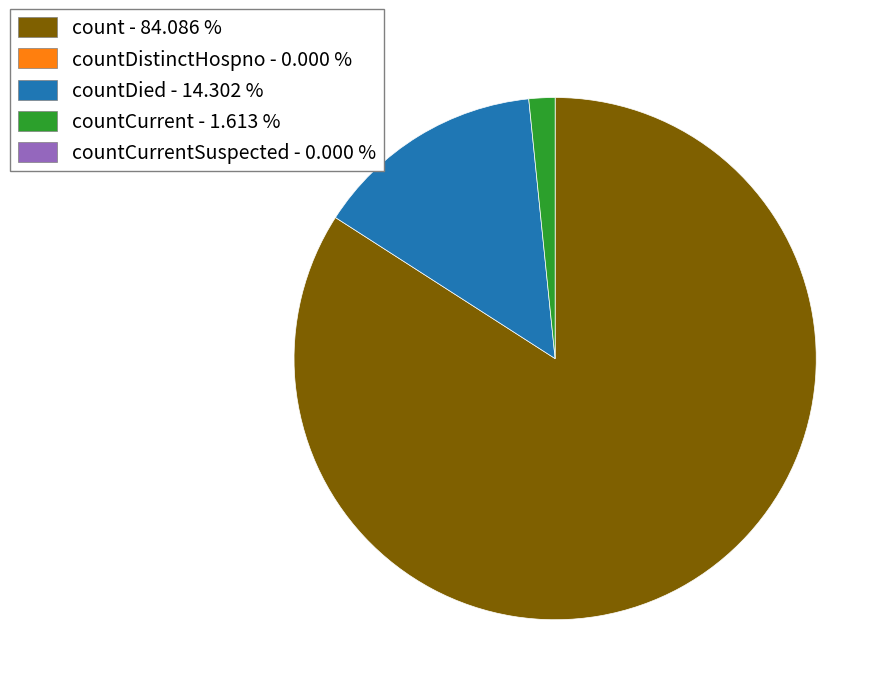

Is there a majority slice in this chart?

Yes